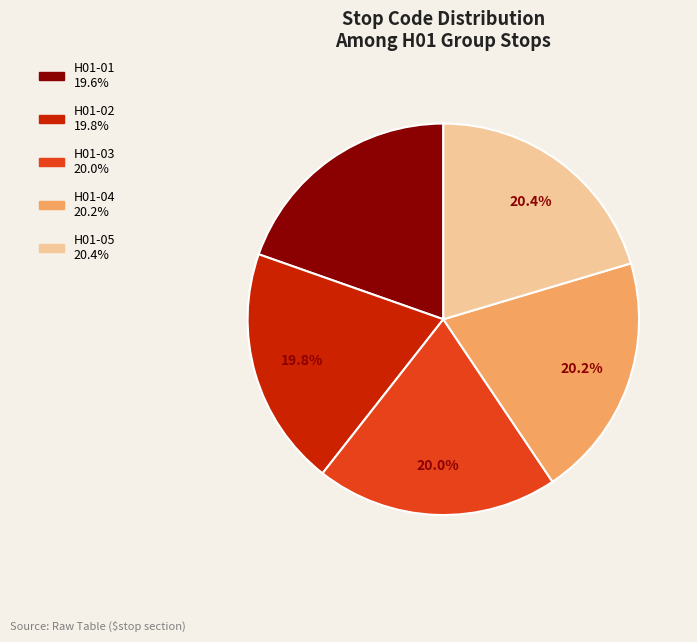

Approximately how many times larger is the value at H01-03 compared to H01-02?

1.0